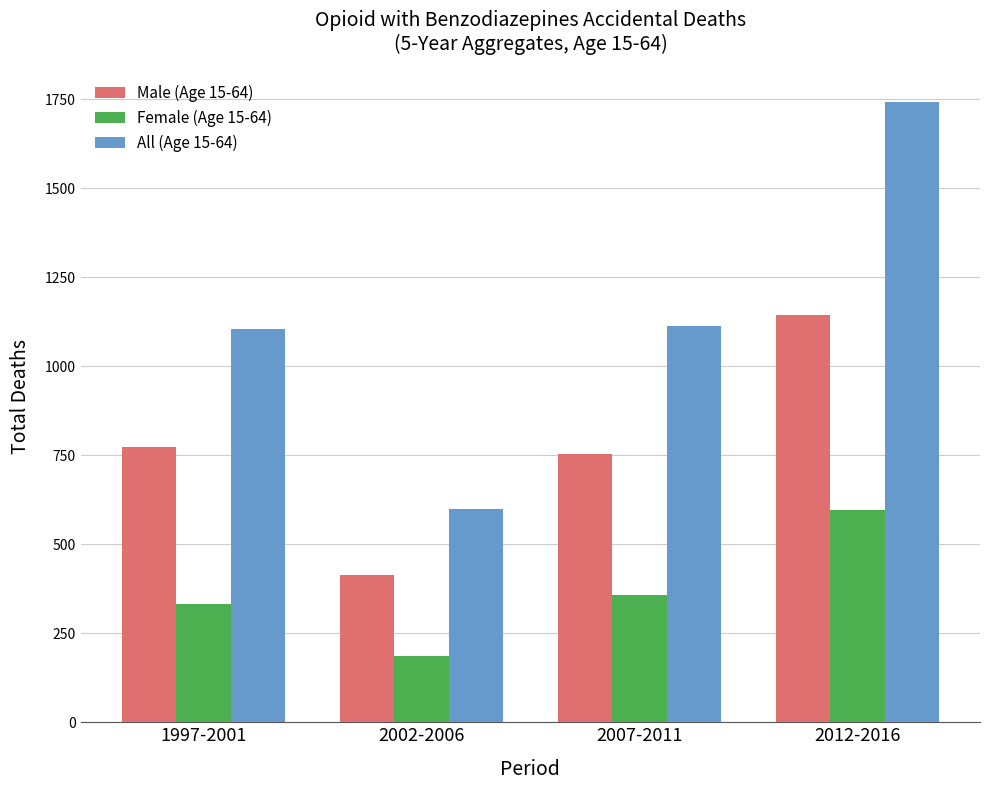

What is the lowest value of the Male (Age 15-64) series?

414